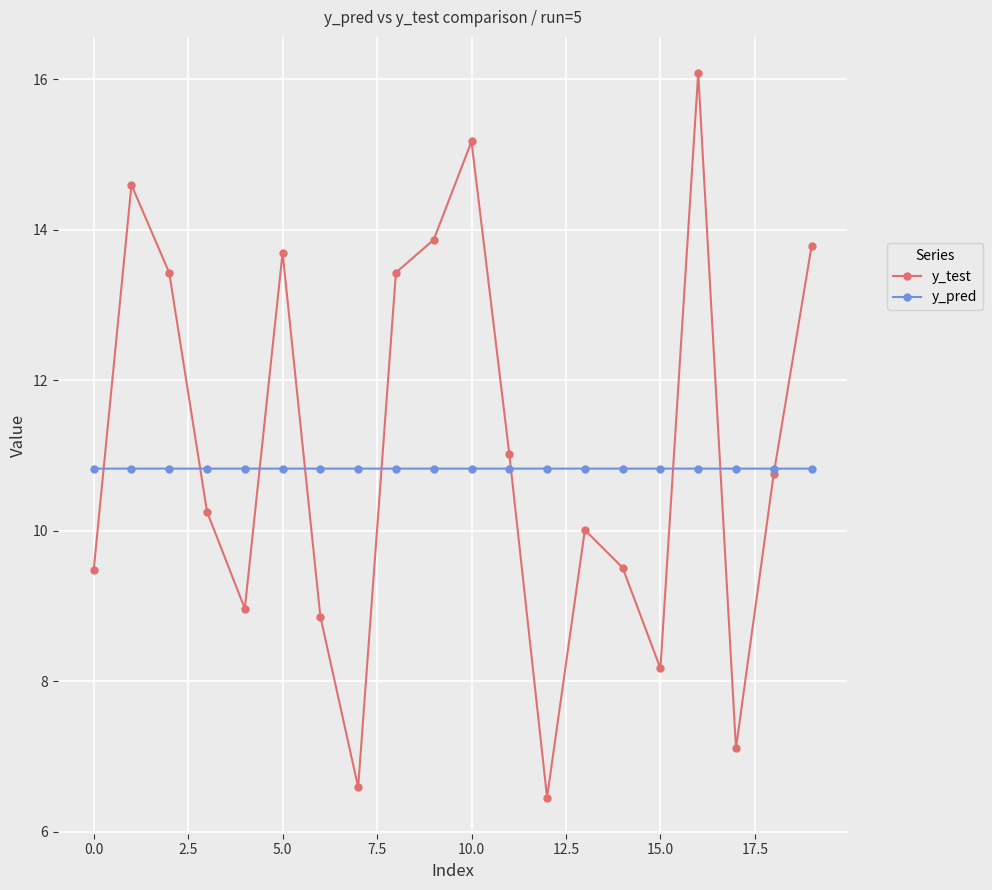

List the series in order of their peak value, lowest first.

y_pred, y_test